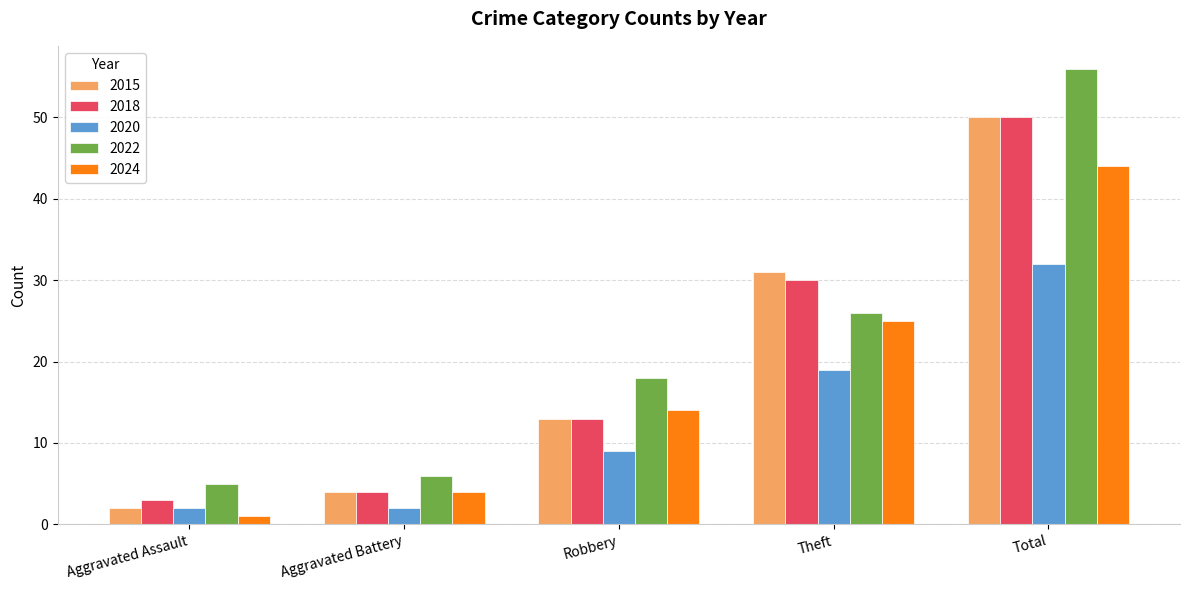

What position from the right is Aggravated Battery?

4